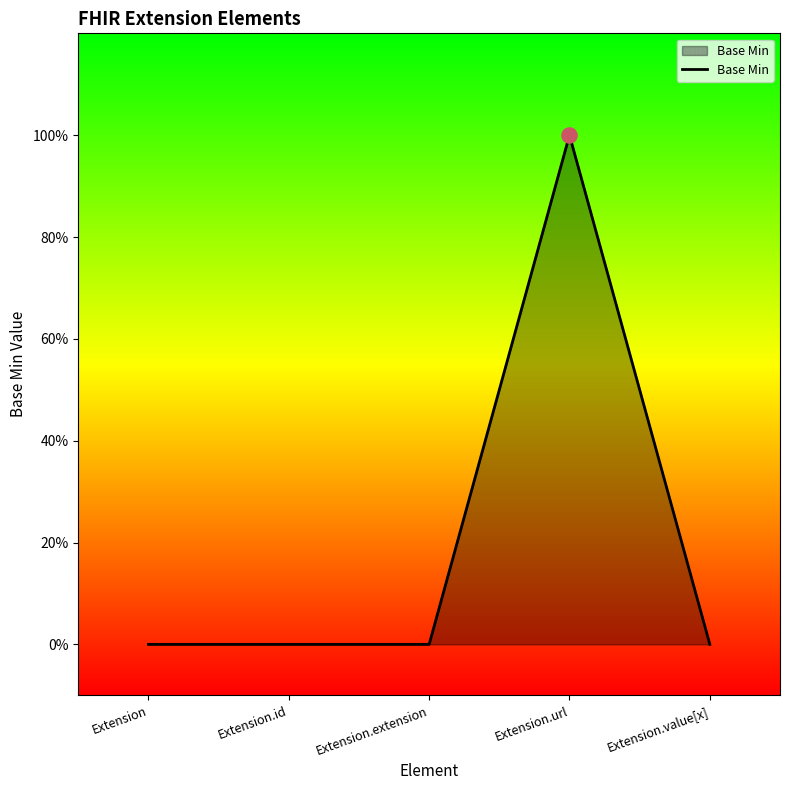

Between Extension.id and Extension.value[x], which is larger?

Extension.id